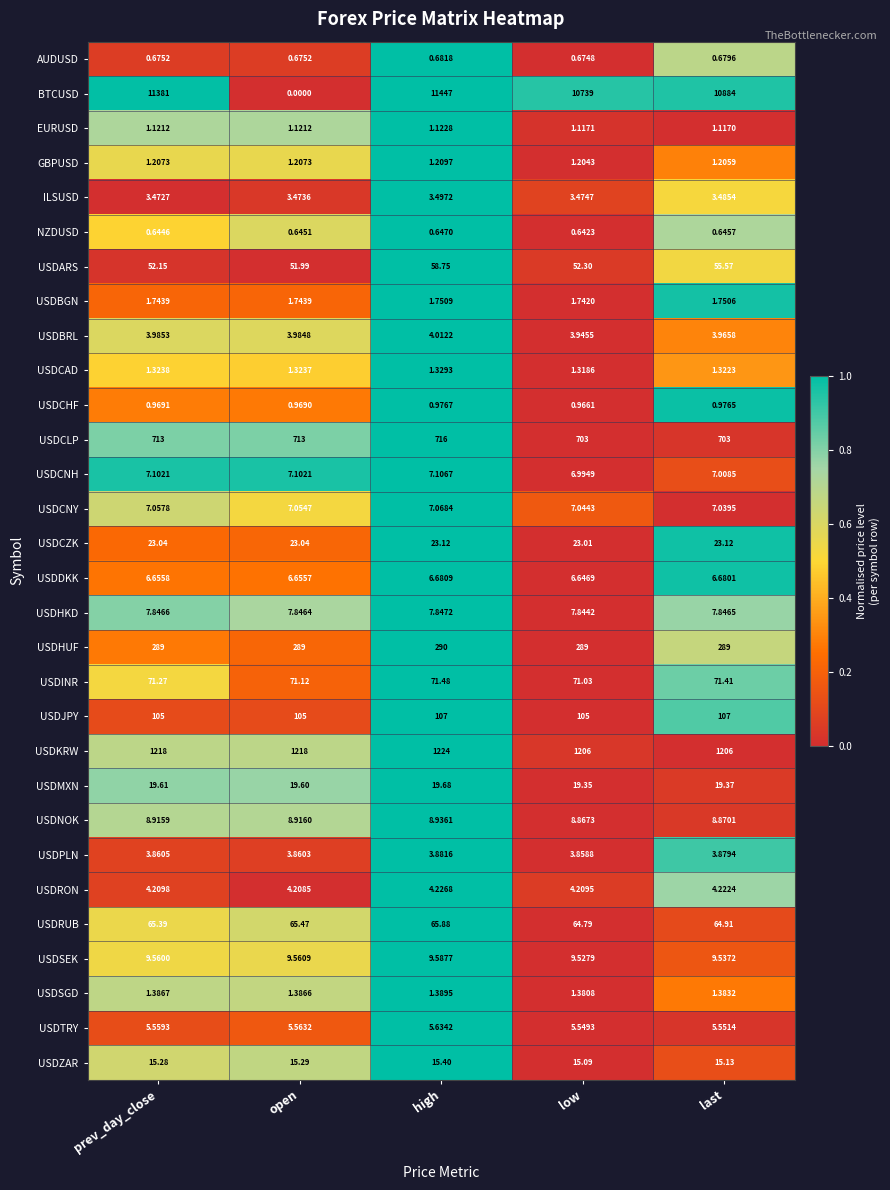

Which series has the largest range (max minus min)?

BTCUSD